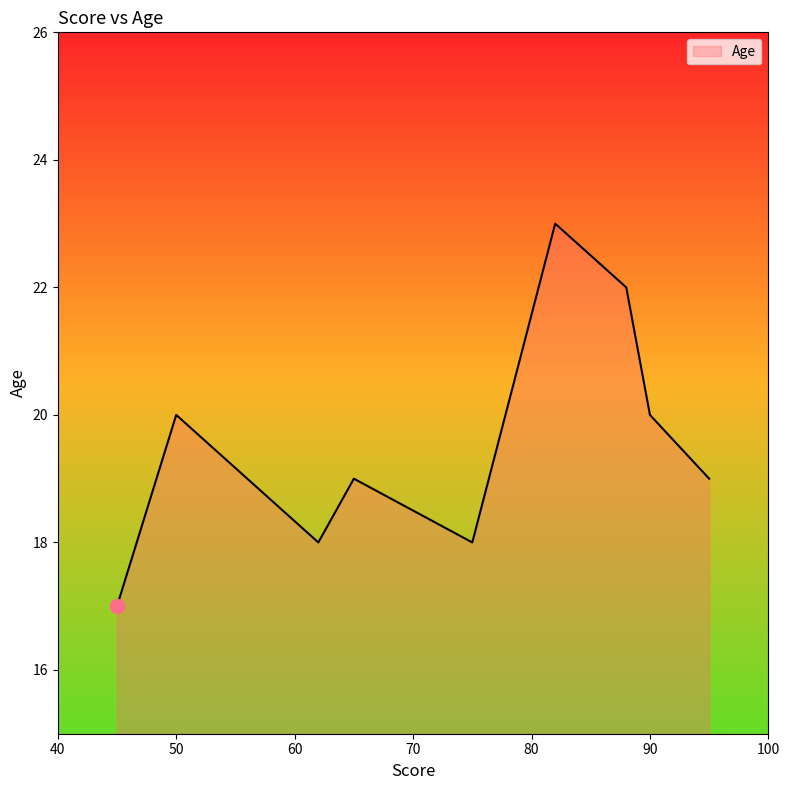

What is the difference between the maximum and minimum values?

6